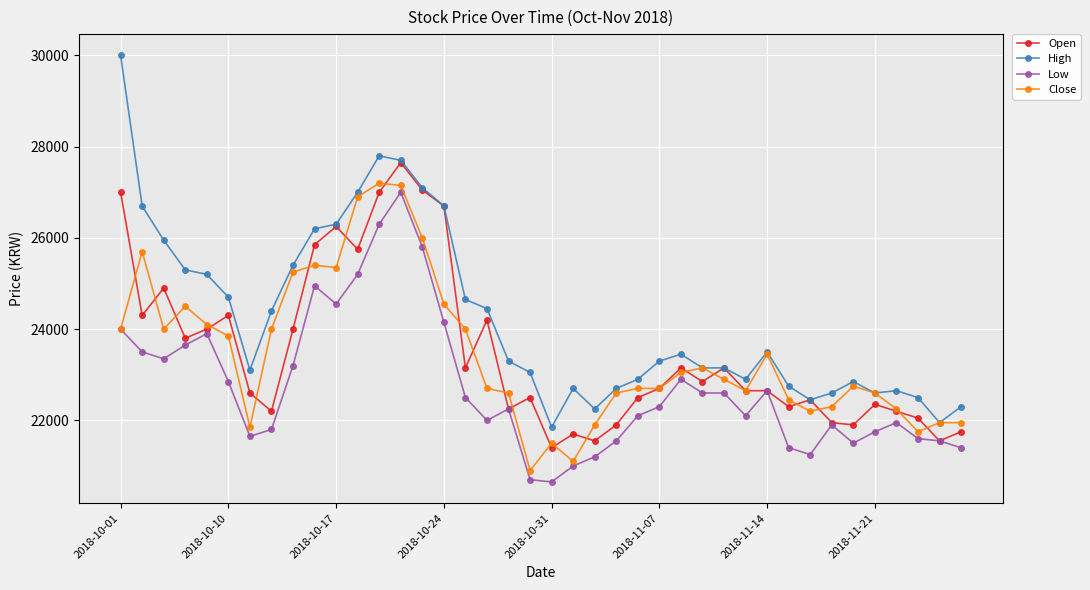

Which series has the largest total across all categories?

High